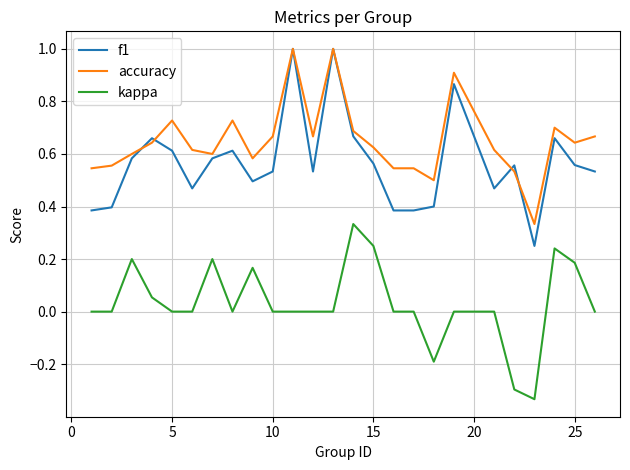

Which series has the widest spread of values?

f1